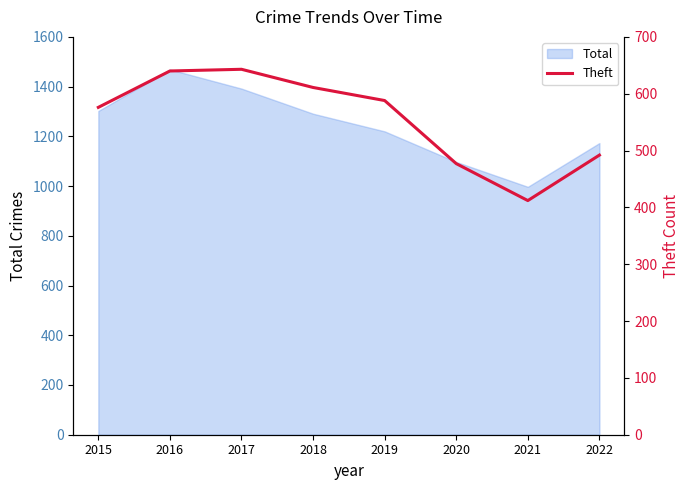

Where does the data first go above 588?

2016